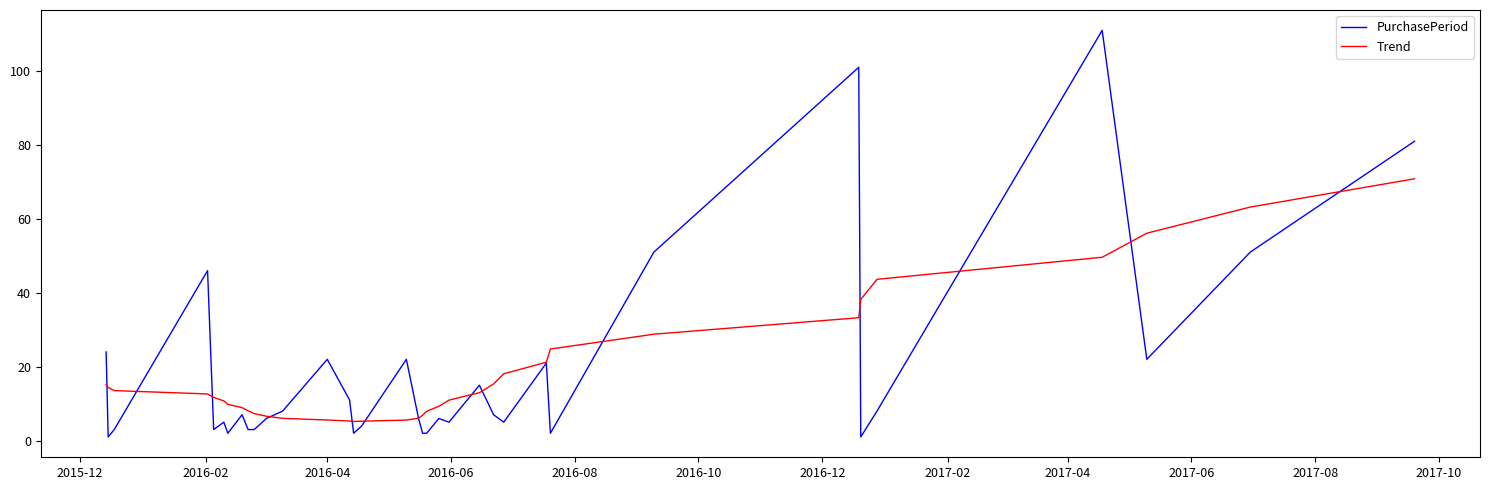

What is the sum of all Trend values?

669.0